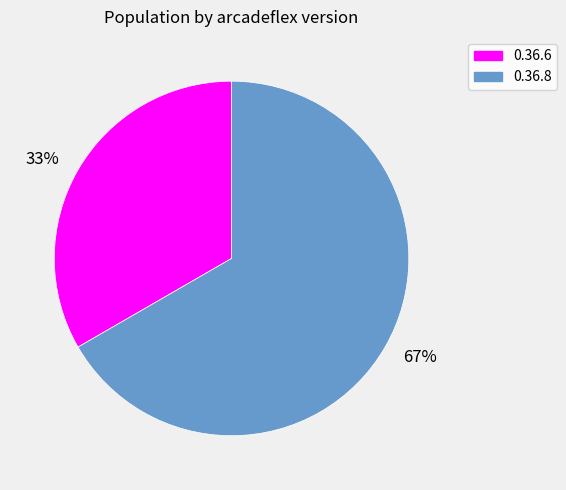

Rank the categories by value from lowest to highest.

33%, 67%